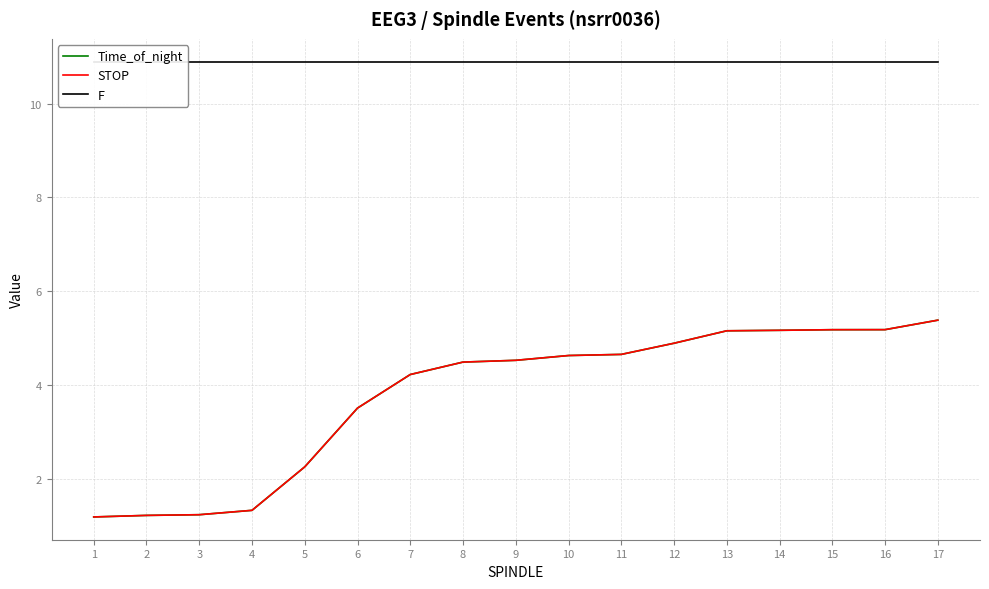

The value of F at 9 is 10.9. True or false?

True